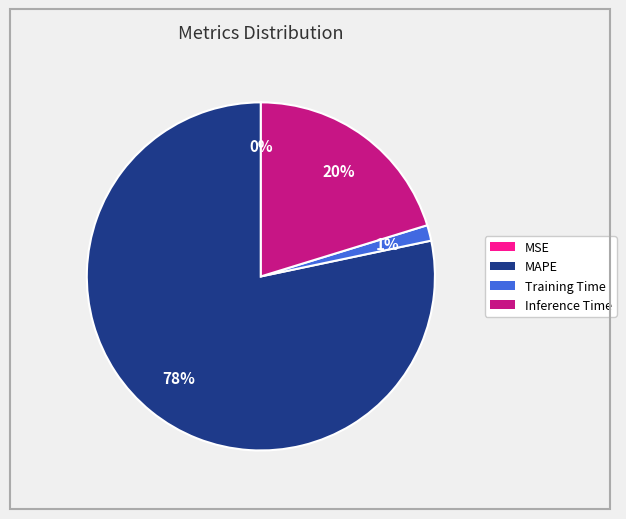

To the nearest percent, what is the average slice percentage?

25%